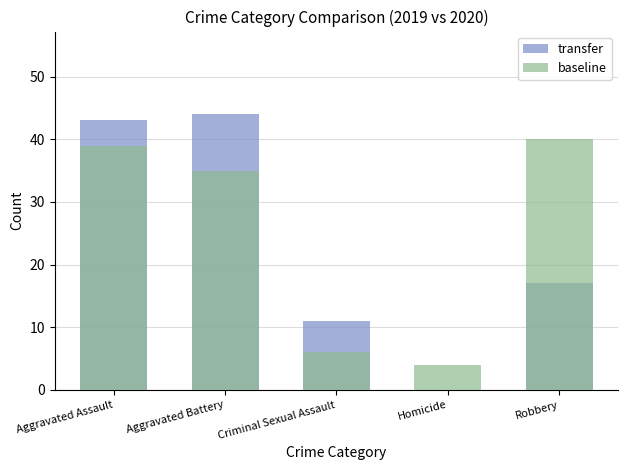

How many values in the baseline series exceed 35?

2